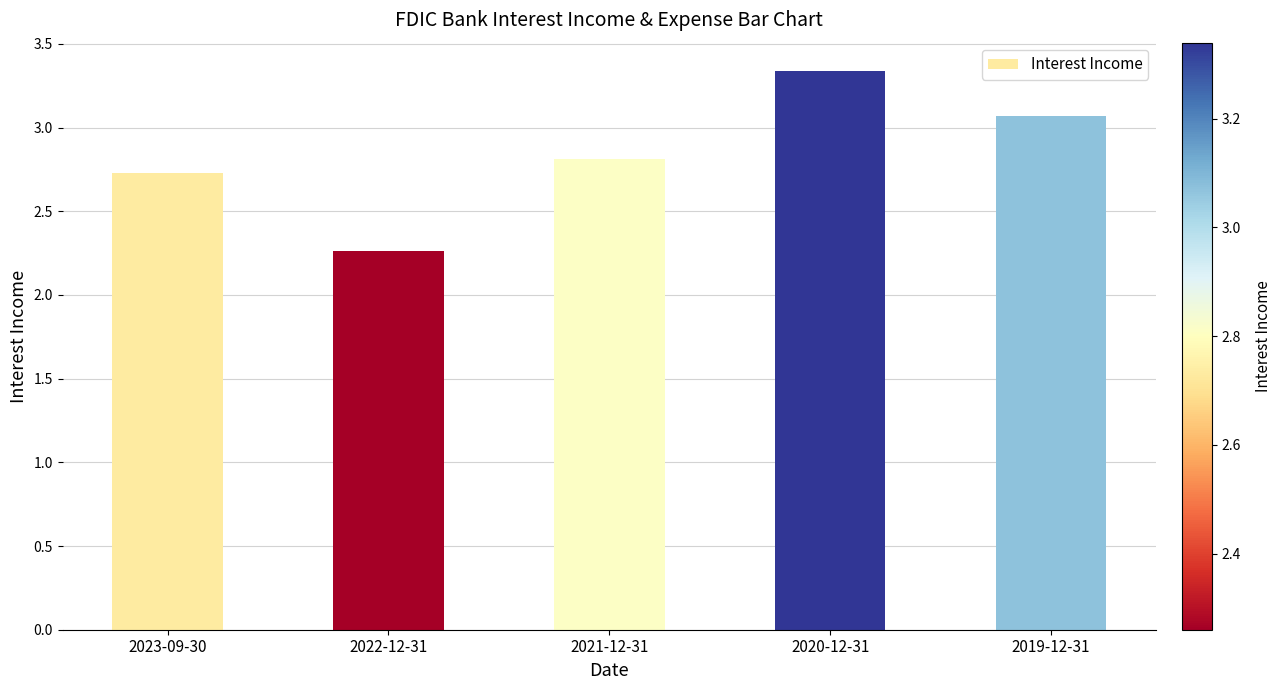

The value at 2019-12-31 is 3.1. True or false?

True